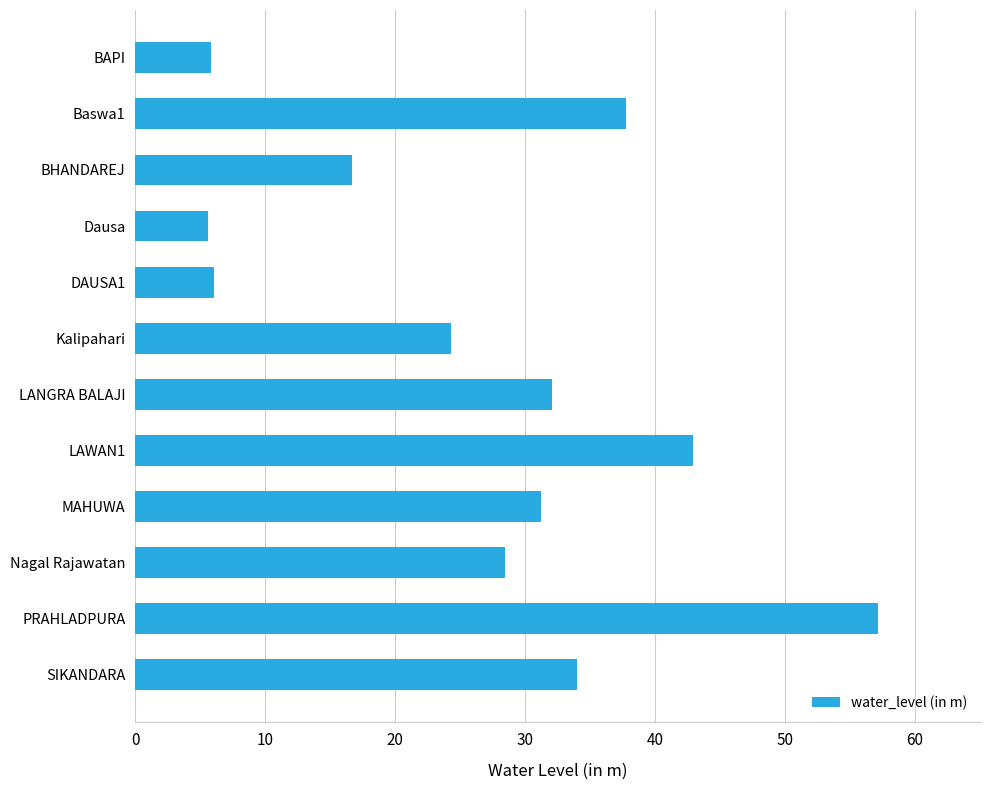

Which has a higher value, Baswa1 or BHANDAREJ?

Baswa1